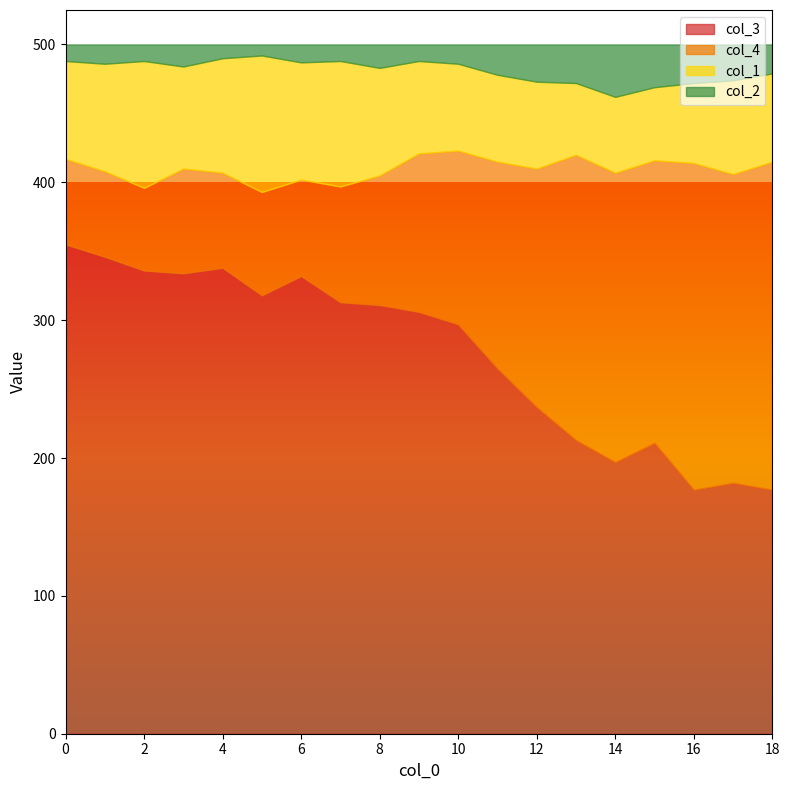

Reading left to right, what are all the values shown in this chart?

col_3: 355	346	336	334	338	318	332	313	311	306	297	265	237	213	197	211	177	182	177
col_4: 62	62	60	76	69	75	70	84	94	115	126	150	173	207	210	205	237	224	238
col_1: 71	78	92	74	83	99	85	91	78	67	63	63	63	52	55	53	58	68	64
col_2: 12	14	12	16	10	8	13	12	17	12	14	22	27	28	38	31	28	26	21